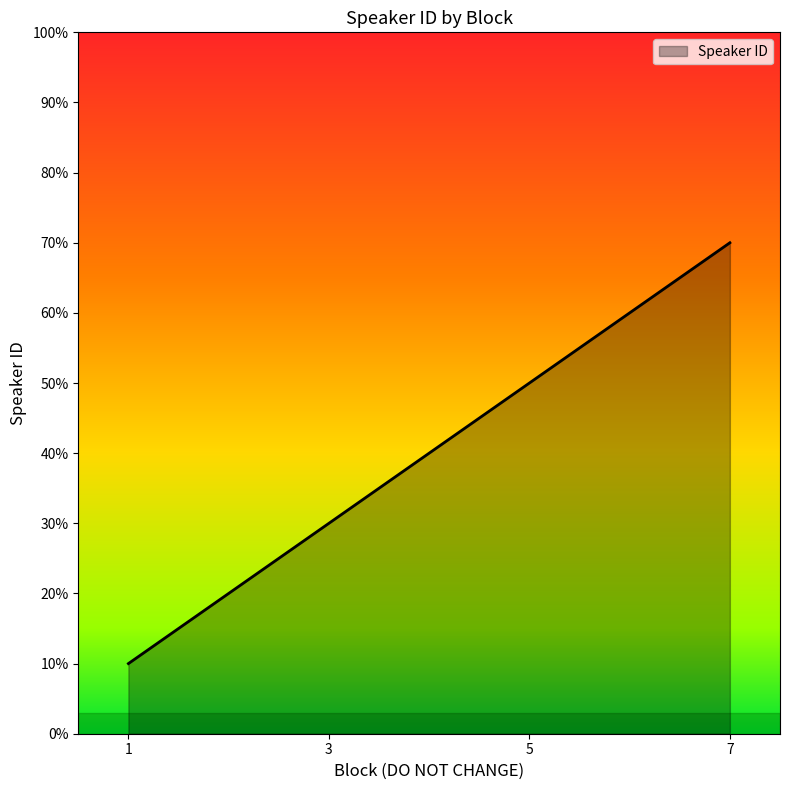

Rank the categories by value from highest to lowest.

7, 5, 3, 1